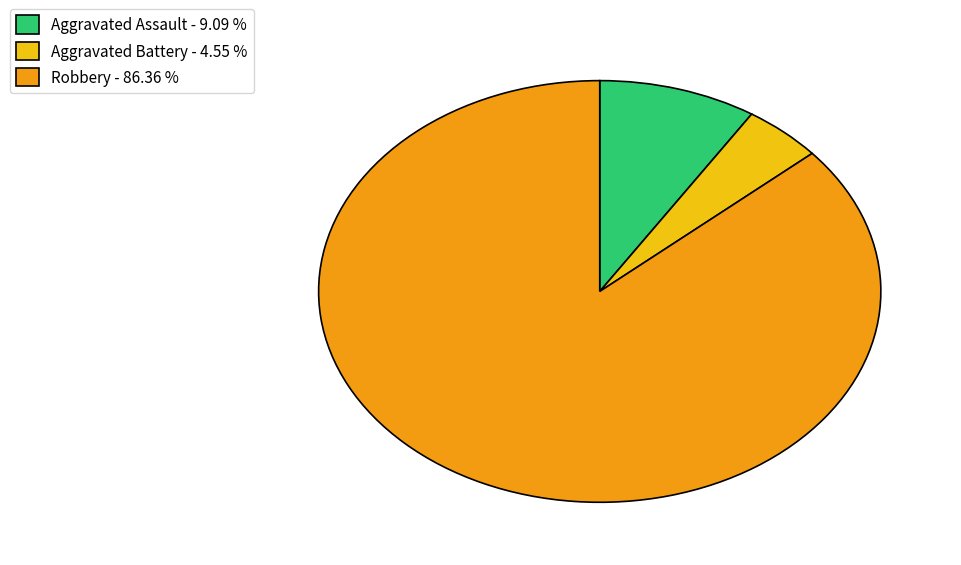

What is the largest slice in the pie chart?

Robbery